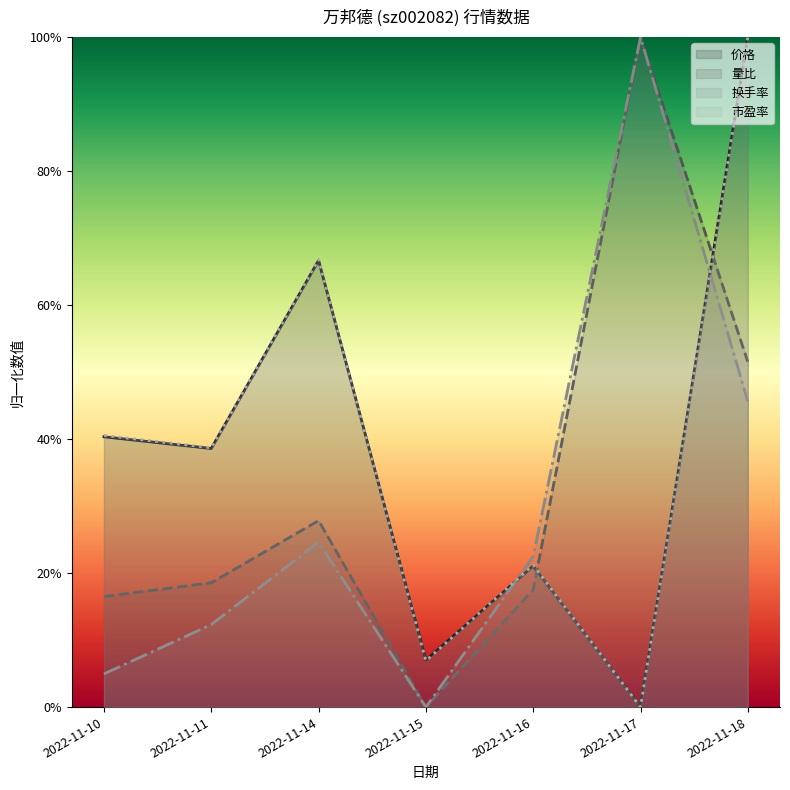

Which series has the largest total across all categories?

市盈率